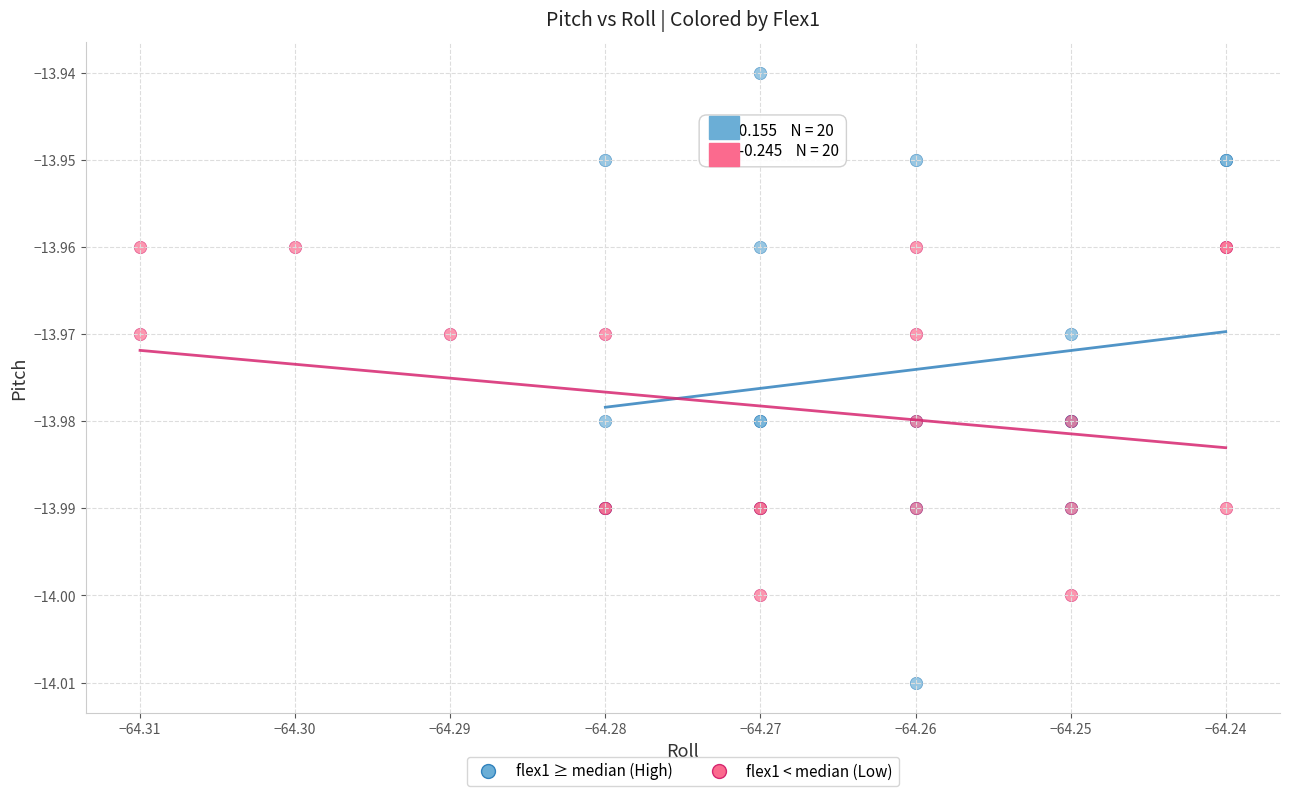

Which series reaches the maximum Y coordinate?

flex1 ≥ median (High)